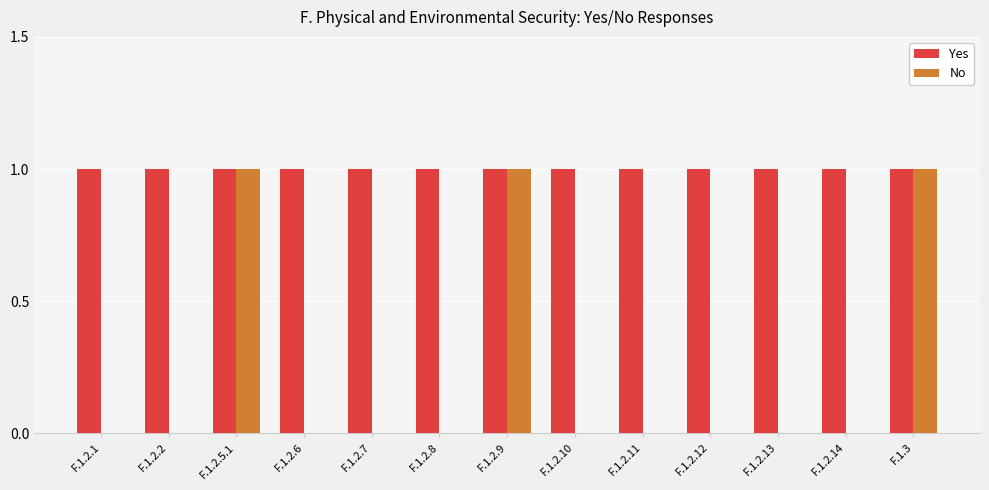

What is the sum of all Yes values?

13